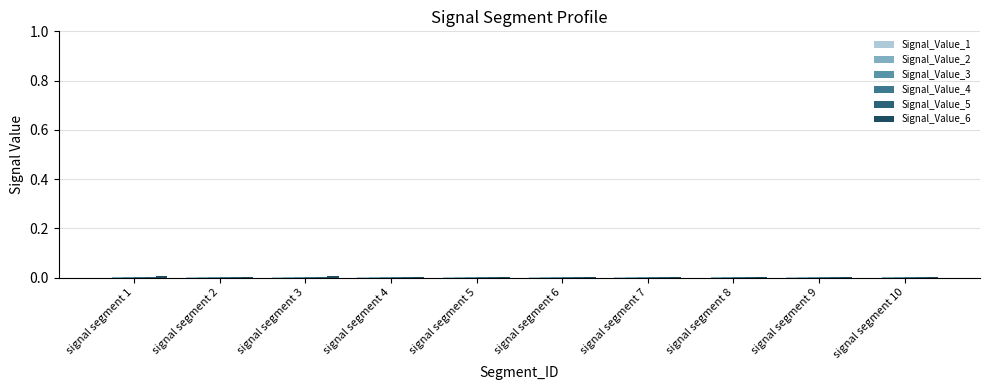

Which series has the largest total across all categories?

Signal_Value_6